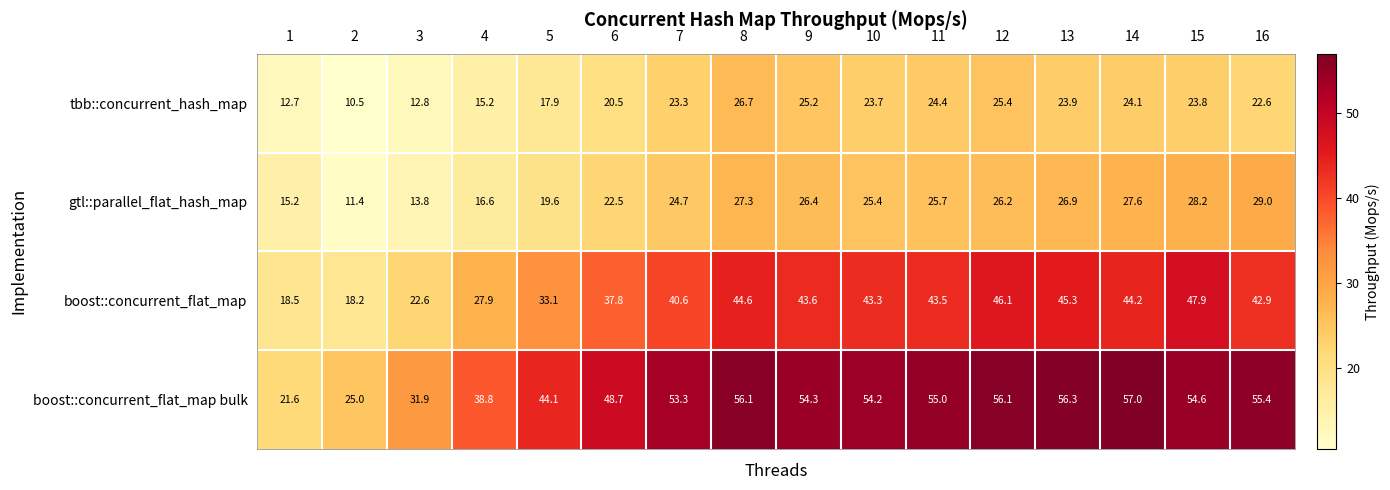

Rank the series at 13 from highest to lowest value.

boost::concurrent_flat_map bulk, boost::concurrent_flat_map, gtl::parallel_flat_hash_map, tbb::concurrent_hash_map